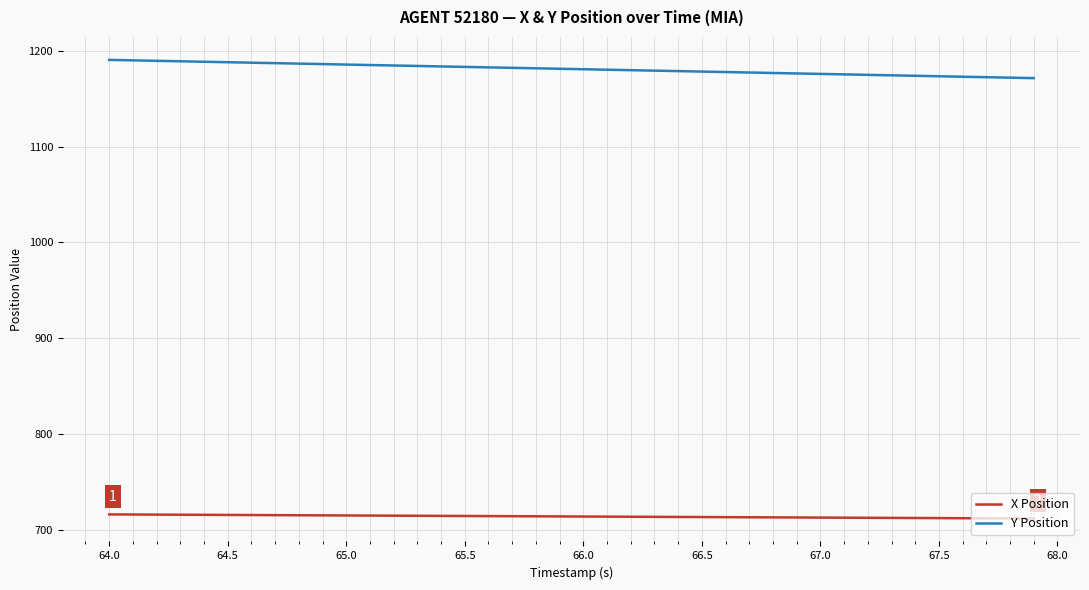

Does the chart display data point markers on the line(s)?

No